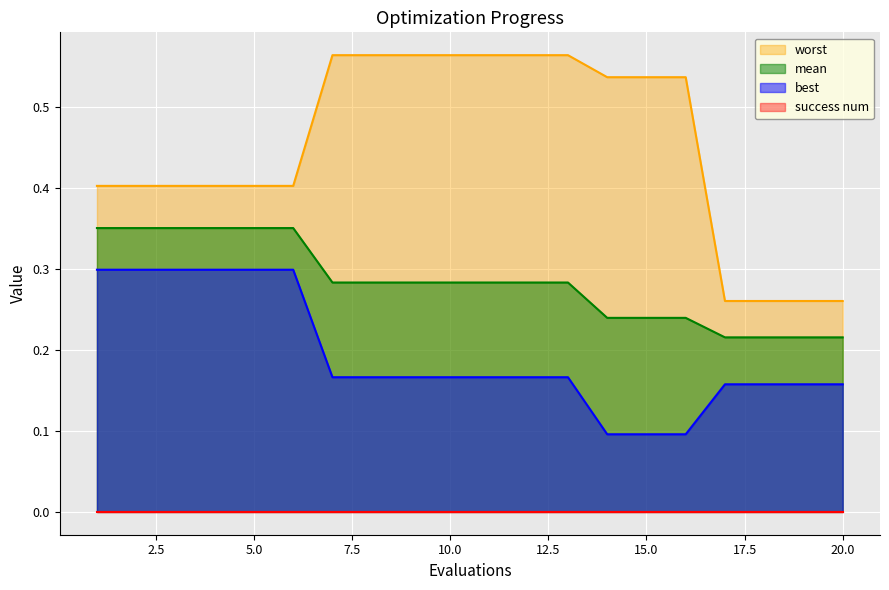

At which label does mean reach its peak?

1